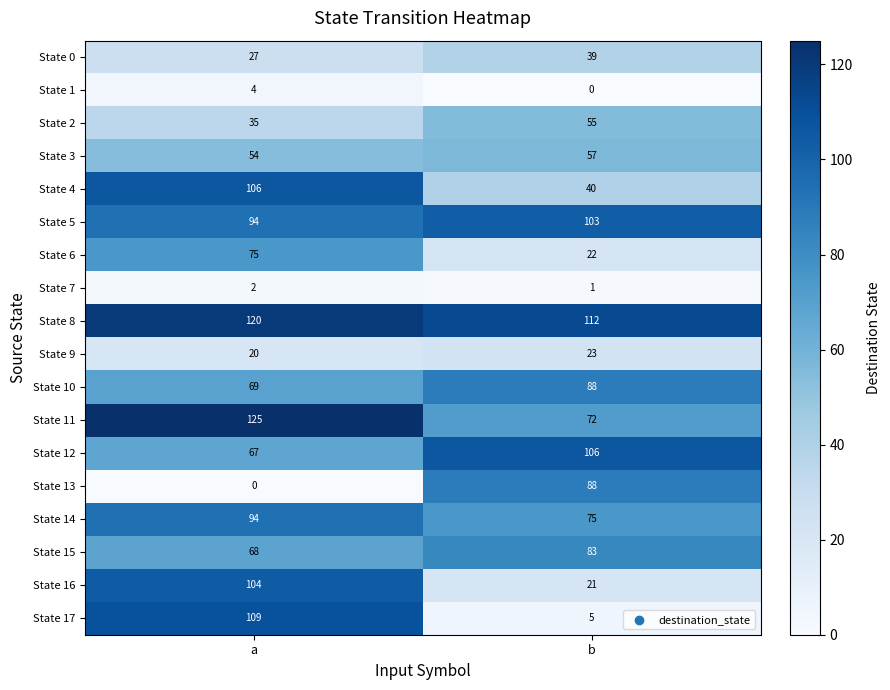

How many distinct data groups are displayed?

18